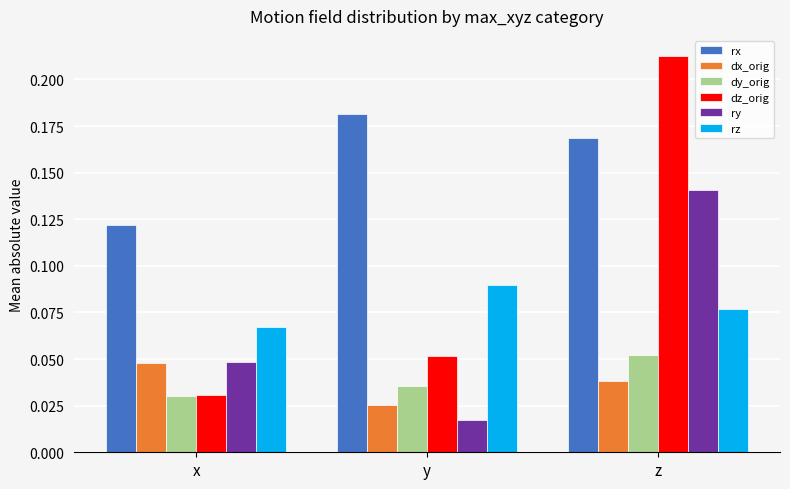

At which label is dz_orig closest to 0?

x